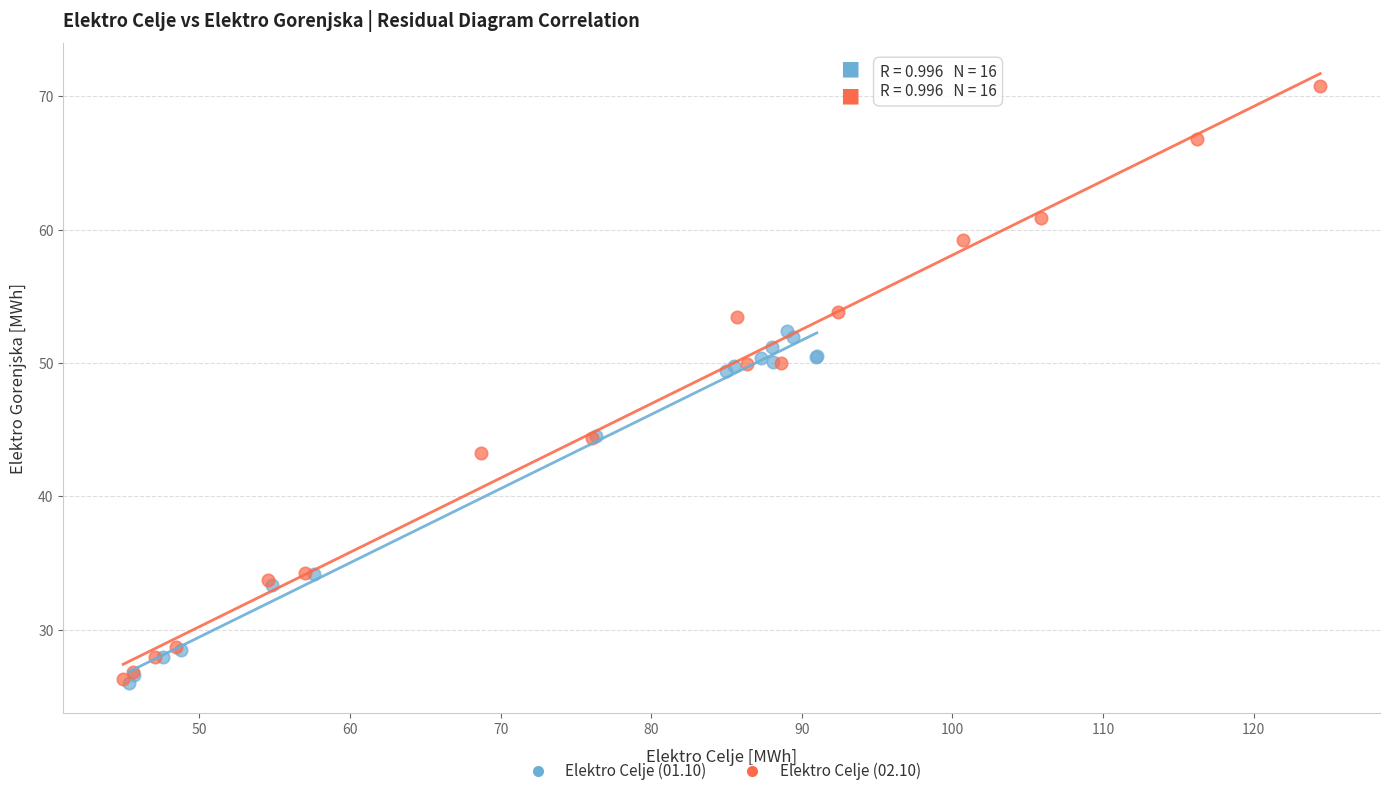

Which series reaches the maximum Y coordinate?

Elektro Celje (02.10)